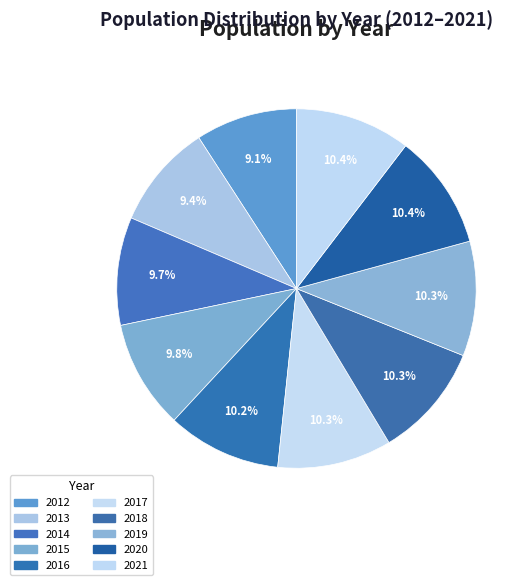

What percentage is the 2018 slice, to the nearest percent?

10%